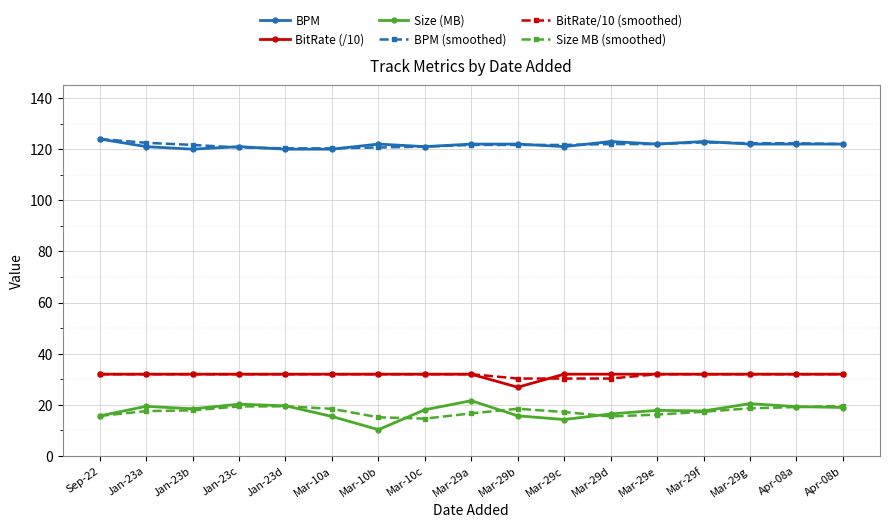

True or false: BPM and BitRate/10 (smoothed) cross at least once.

False